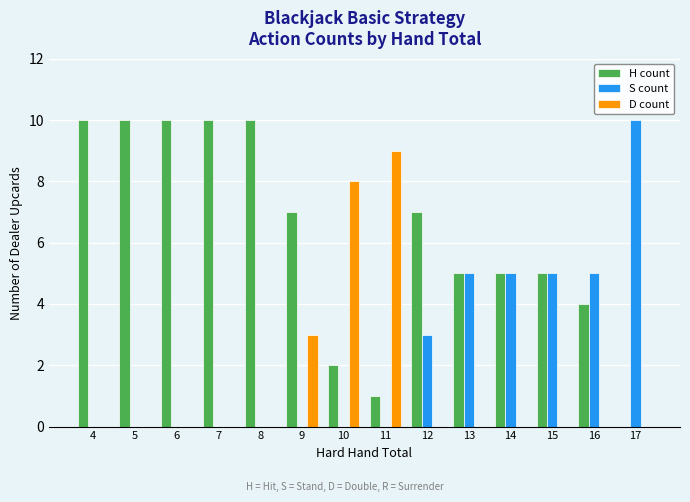

Reading right to left, what are all the values shown in this chart?

H count: 17=0	16=4	15=5	14=5	13=5	12=7	11=1	10=2	9=7	8=10	7=10	6=10	5=10	4=10
S count: 17=10	16=5	15=5	14=5	13=5	12=3	11=0	10=0	9=0	8=0	7=0	6=0	5=0	4=0
D count: 17=0	16=0	15=0	14=0	13=0	12=0	11=9	10=8	9=3	8=0	7=0	6=0	5=0	4=0